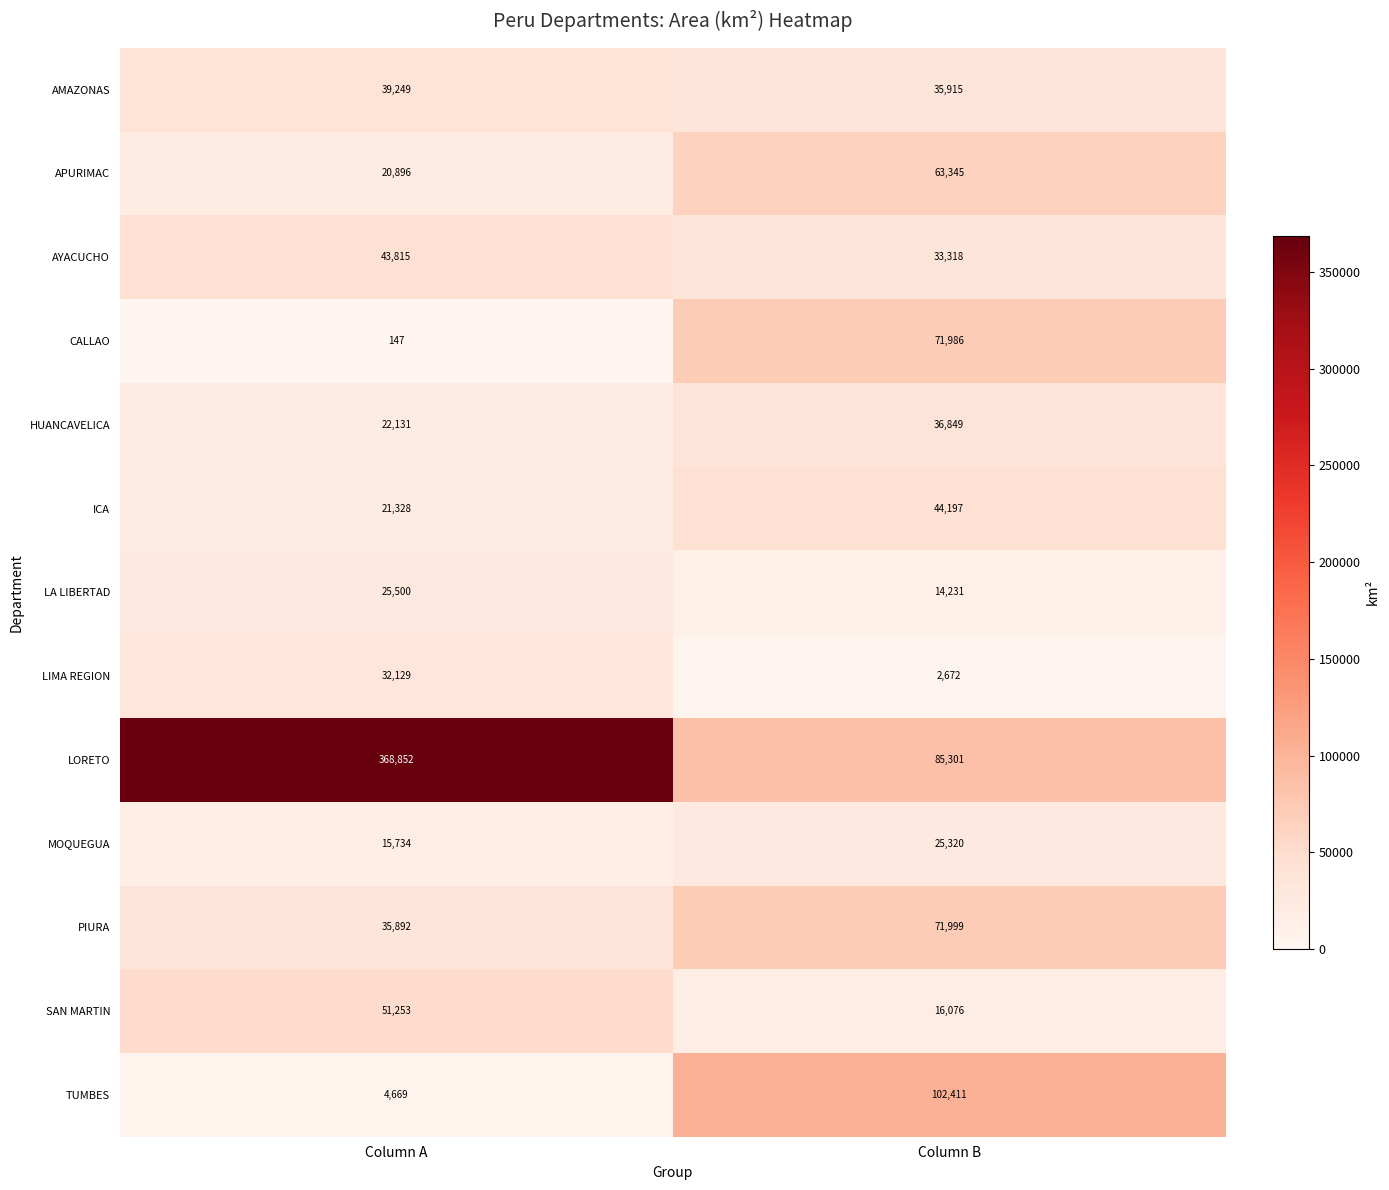

Reading left to right, what are all the values shown in this chart?

AMAZONAS: Column A=39249	Column B=35915
APURIMAC: Column A=20896	Column B=63345
AYACUCHO: Column A=43815	Column B=33318
CALLAO: Column A=147	Column B=71986
HUANCAVELICA: Column A=22131	Column B=36849
ICA: Column A=21328	Column B=44197
LA LIBERTAD: Column A=25500	Column B=14231
LIMA REGION: Column A=32129	Column B=2672
LORETO: Column A=368852	Column B=85301
MOQUEGUA: Column A=15734	Column B=25320
PIURA: Column A=35892	Column B=71999
SAN MARTIN: Column A=51253	Column B=16076
TUMBES: Column A=4669	Column B=102411